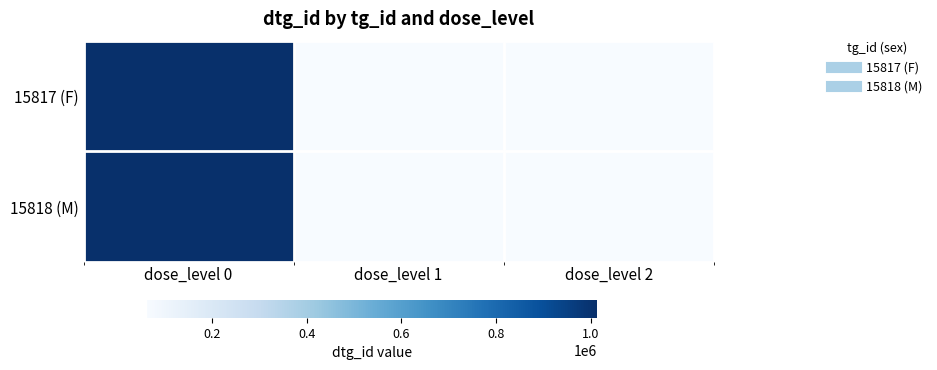

Reading left to right, list all the values displayed in this chart.

15817 (F): dose_level 0=1011917	dose_level 1=62065	dose_level 2=62067
15818 (M): dose_level 0=1011916	dose_level 1=62064	dose_level 2=62066